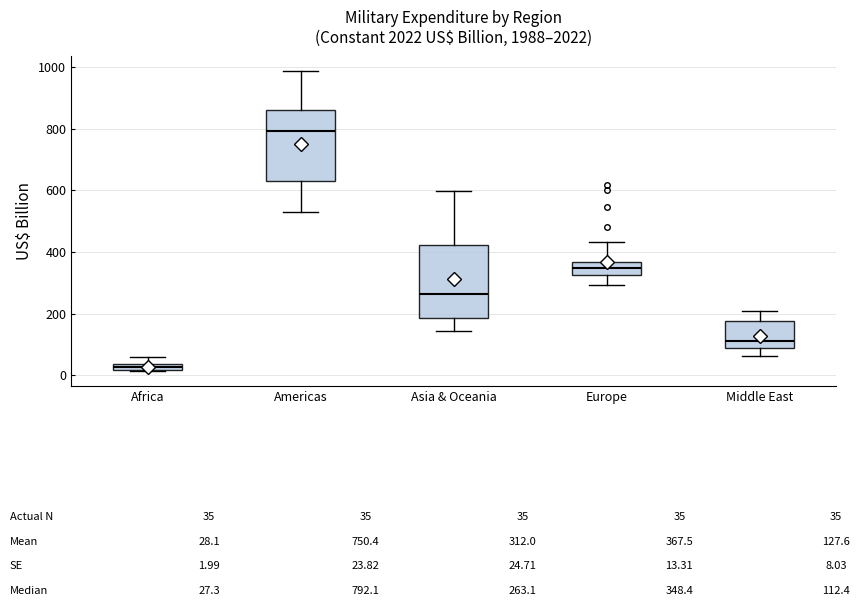

Which box has the lowest median line?

Africa